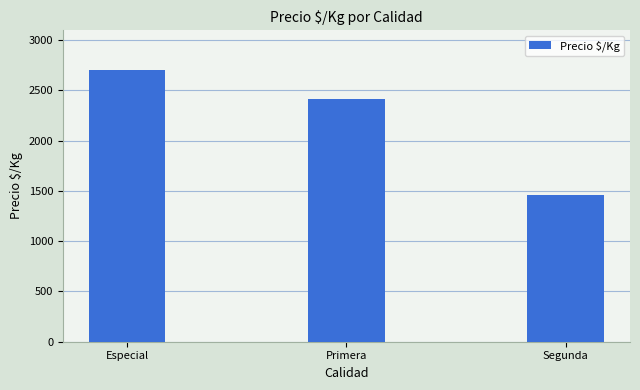

Where does the data first go above 2415?

Especial